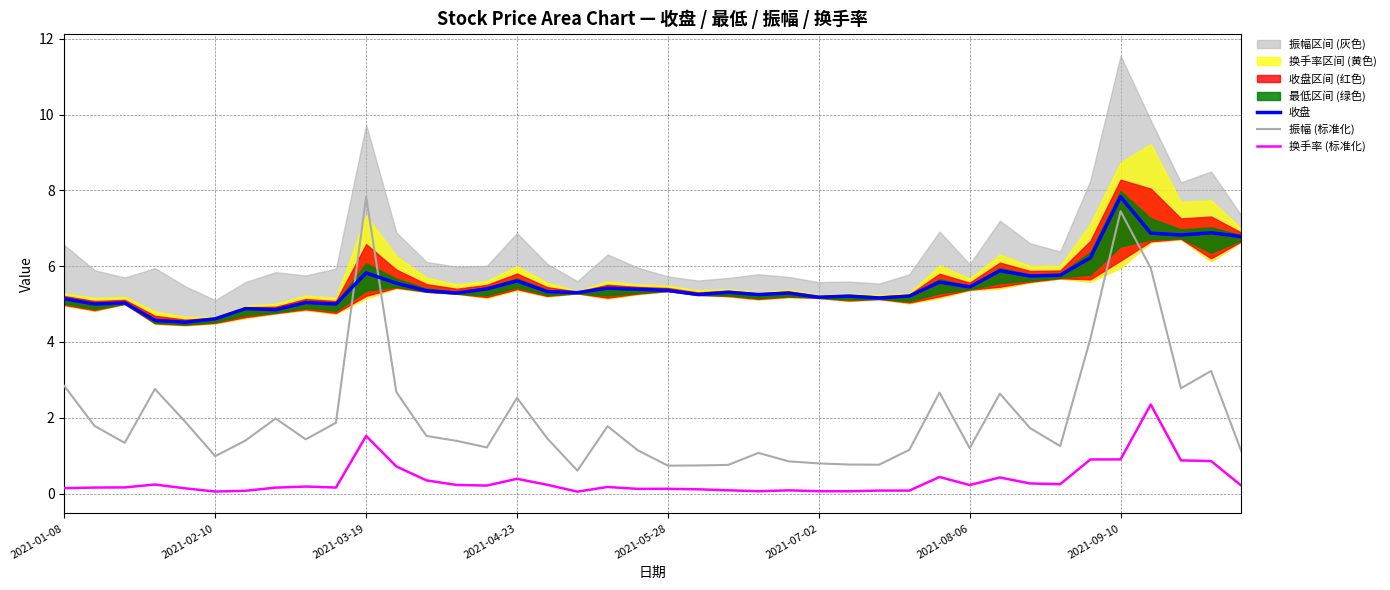

True or false: 换手率 (标准化) and 振幅 (标准化) intersect in this chart.

False